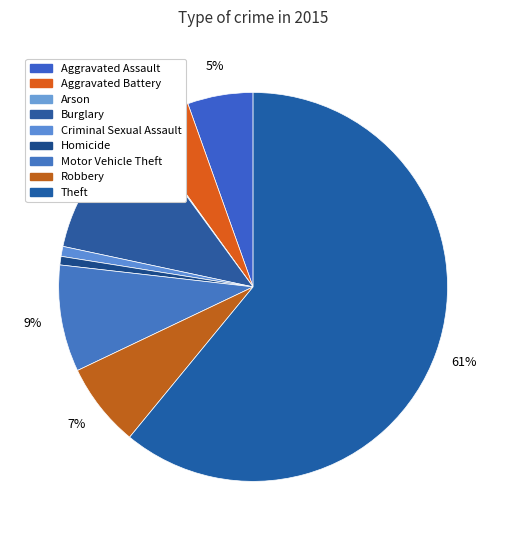

Which category accounts for the majority?

Theft